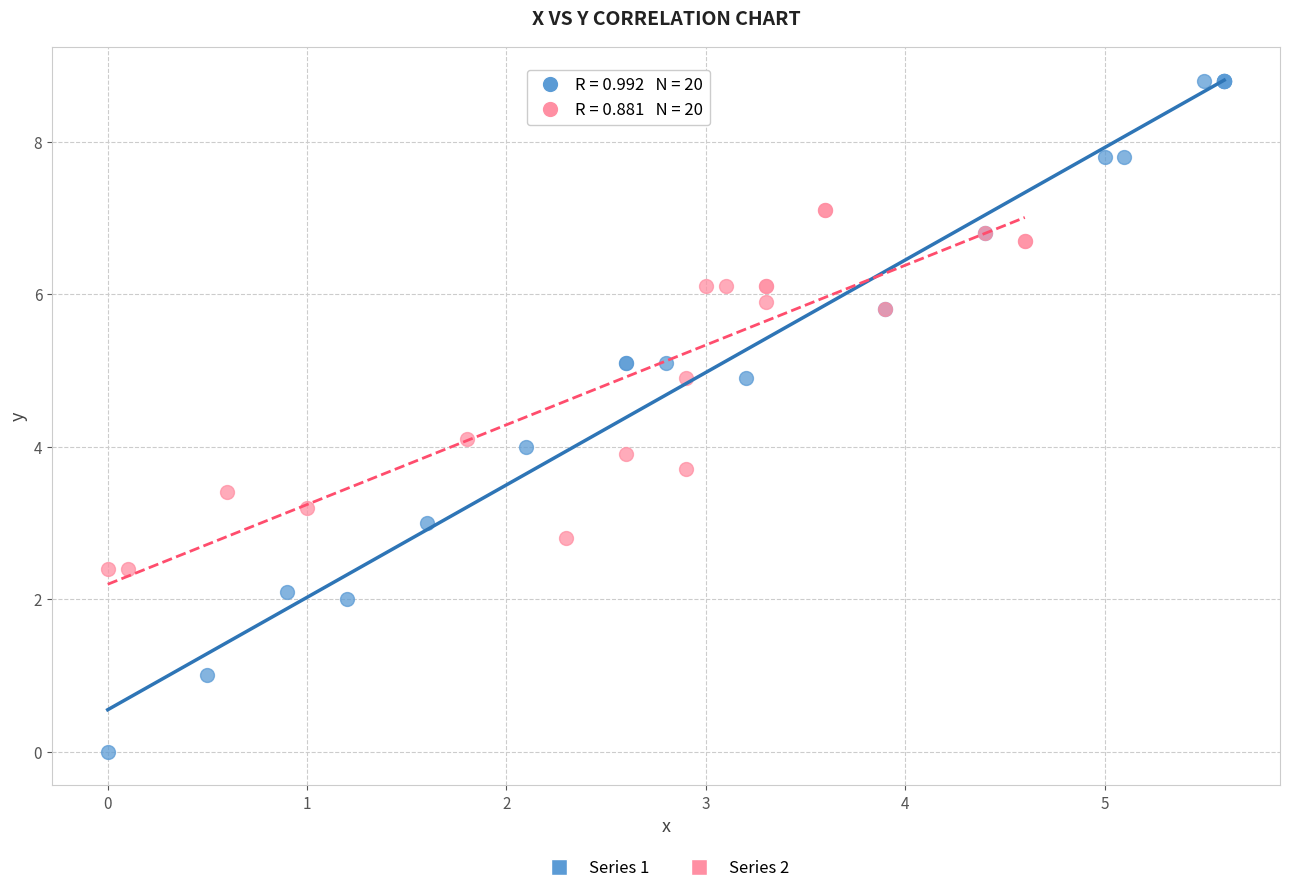

Which series has the largest Y range (max minus min)?

Series 1